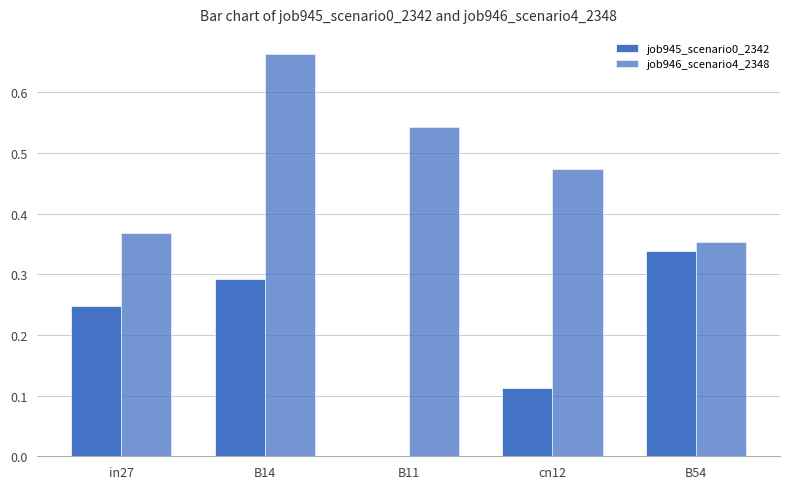

How many groups of bars are there?

5